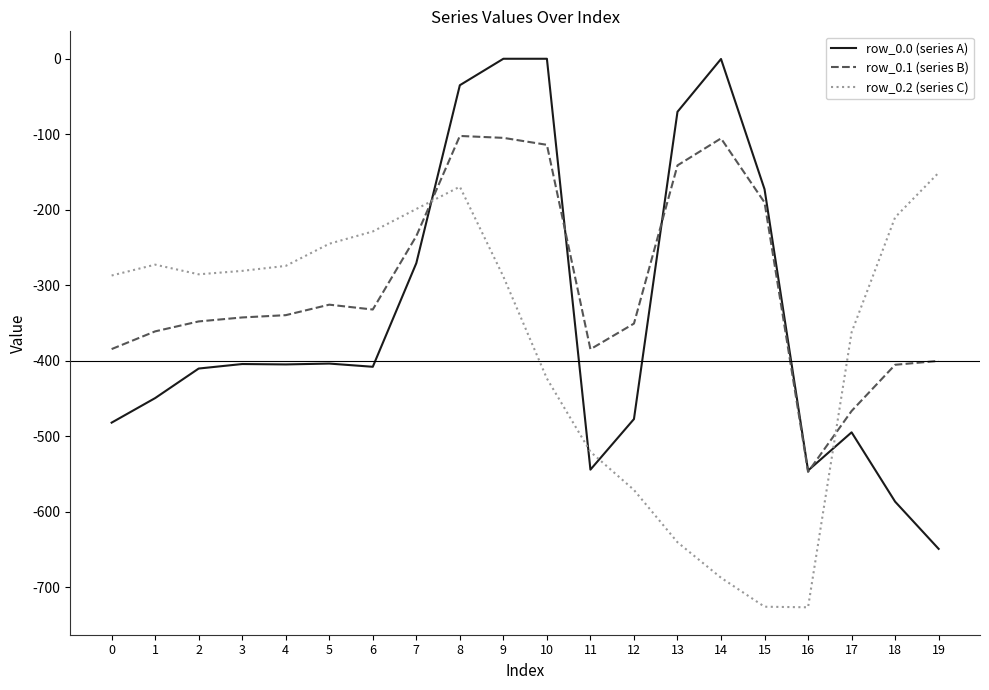

Is the value of row_0.0 (series A) at 12 greater than the value of row_0.2 (series C) at 16?

Yes